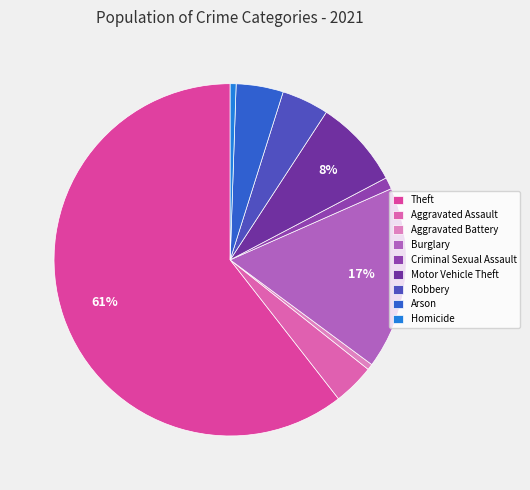

Rank the categories by value from highest to lowest.

Theft, Burglary, Motor Vehicle Theft, Robbery, Arson, Aggravated Assault, Criminal Sexual Assault, Aggravated Battery, Homicide